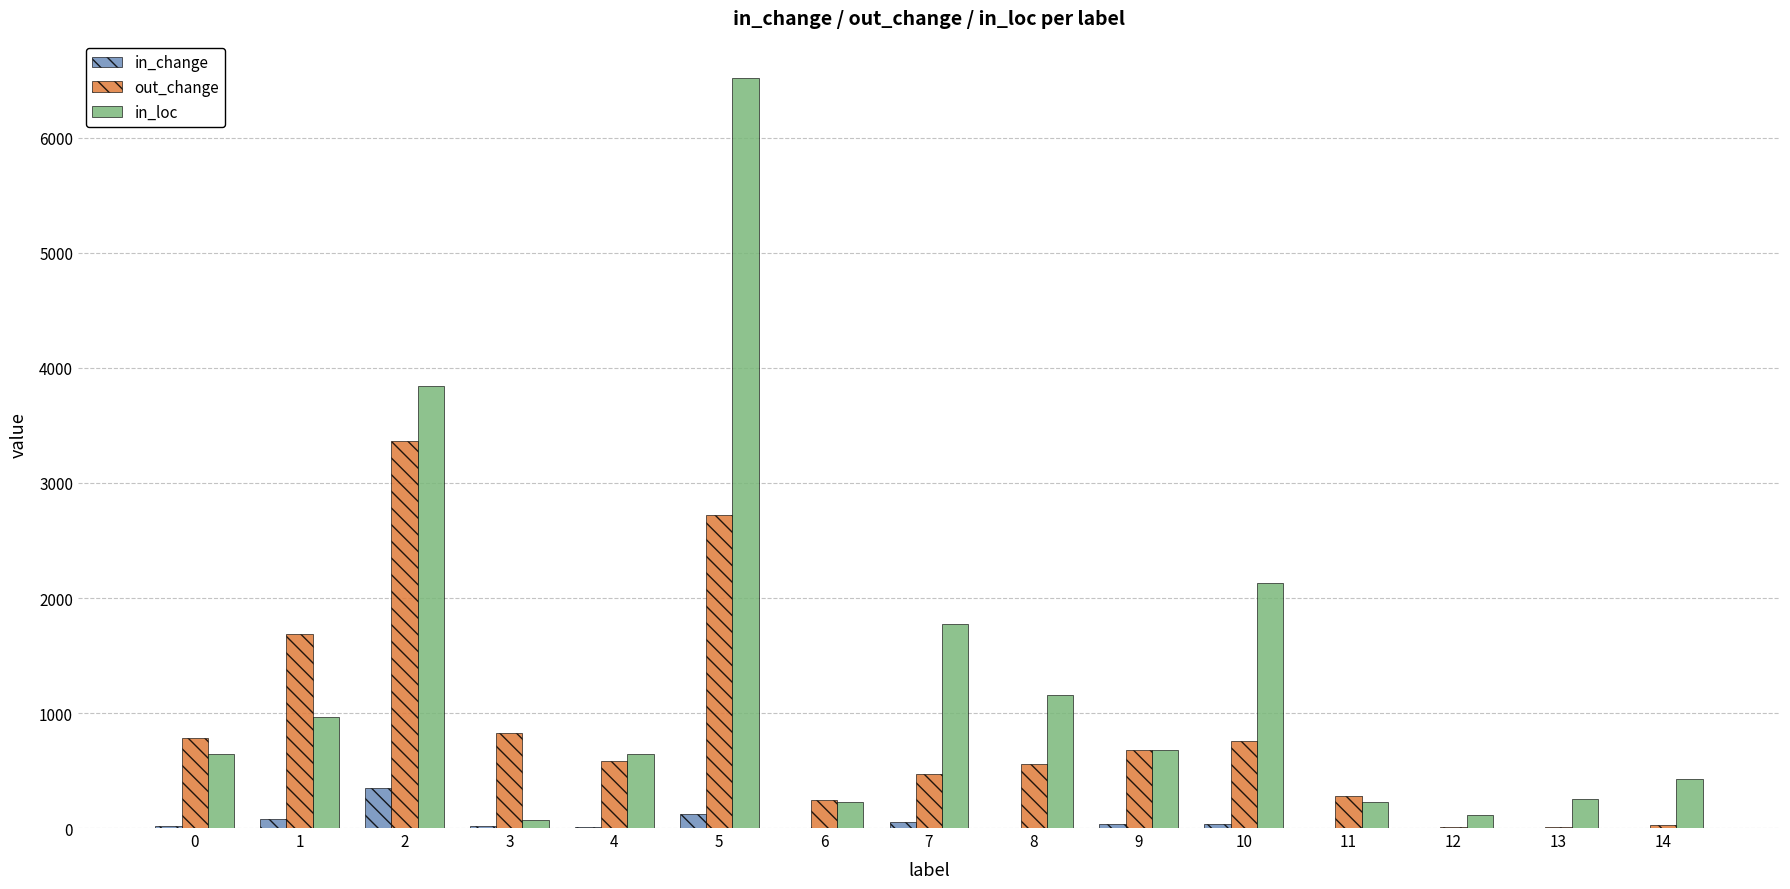

The value of out_change at 1 is 1684. True or false?

True